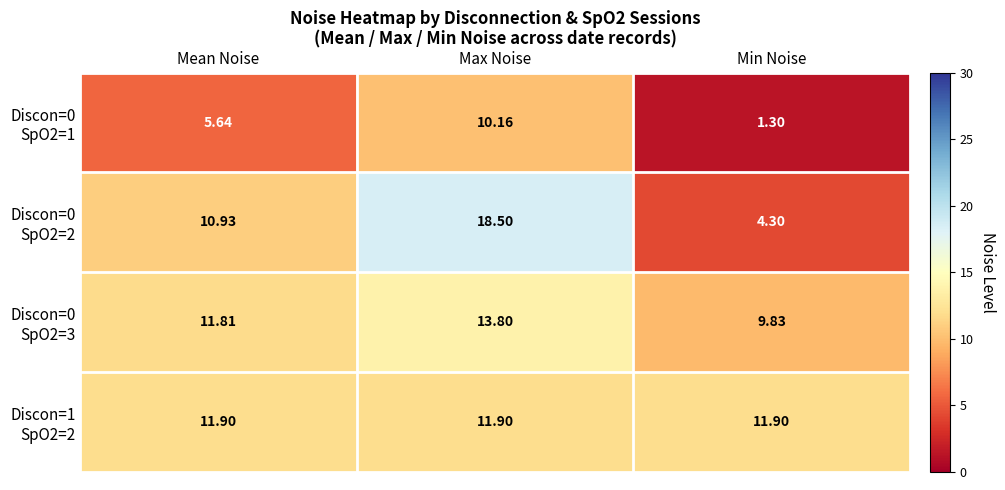

At which category does the chart reach its peak across all series?

Max Noise